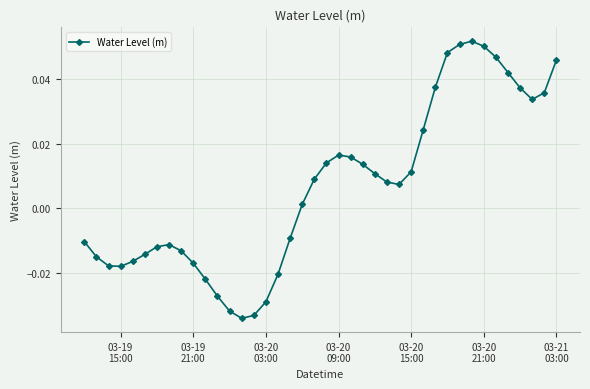

What is the sum of all values?

0.3